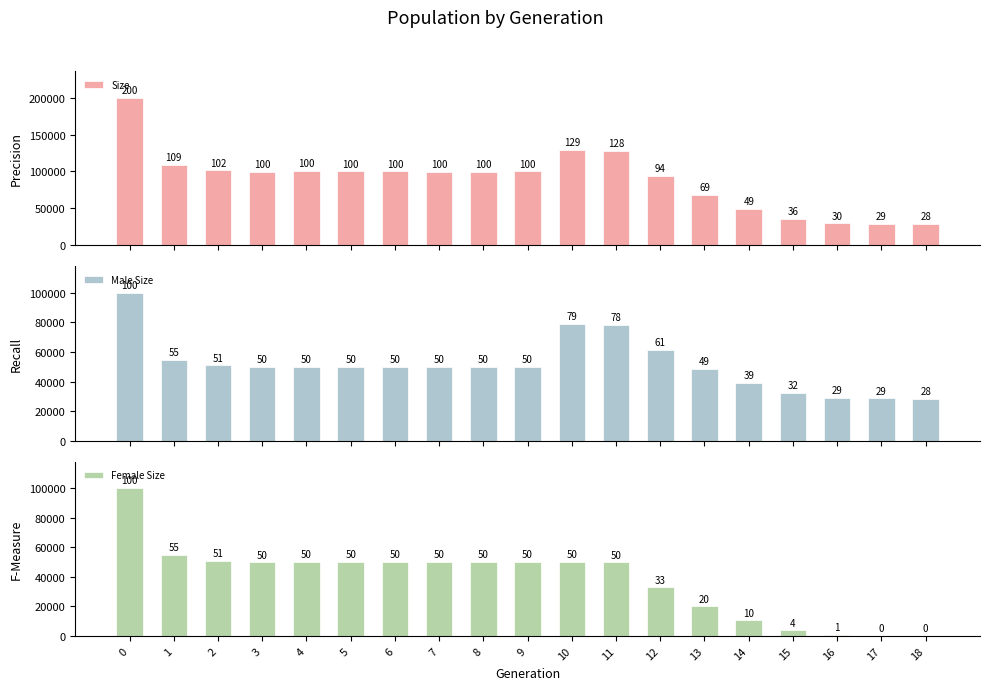

Rank the categories by Size value from lowest to highest.

18, 17, 16, 15, 14, 13, 12, 7, 3, 8, 5, 6, 9, 4, 2, 1, 11, 10, 0